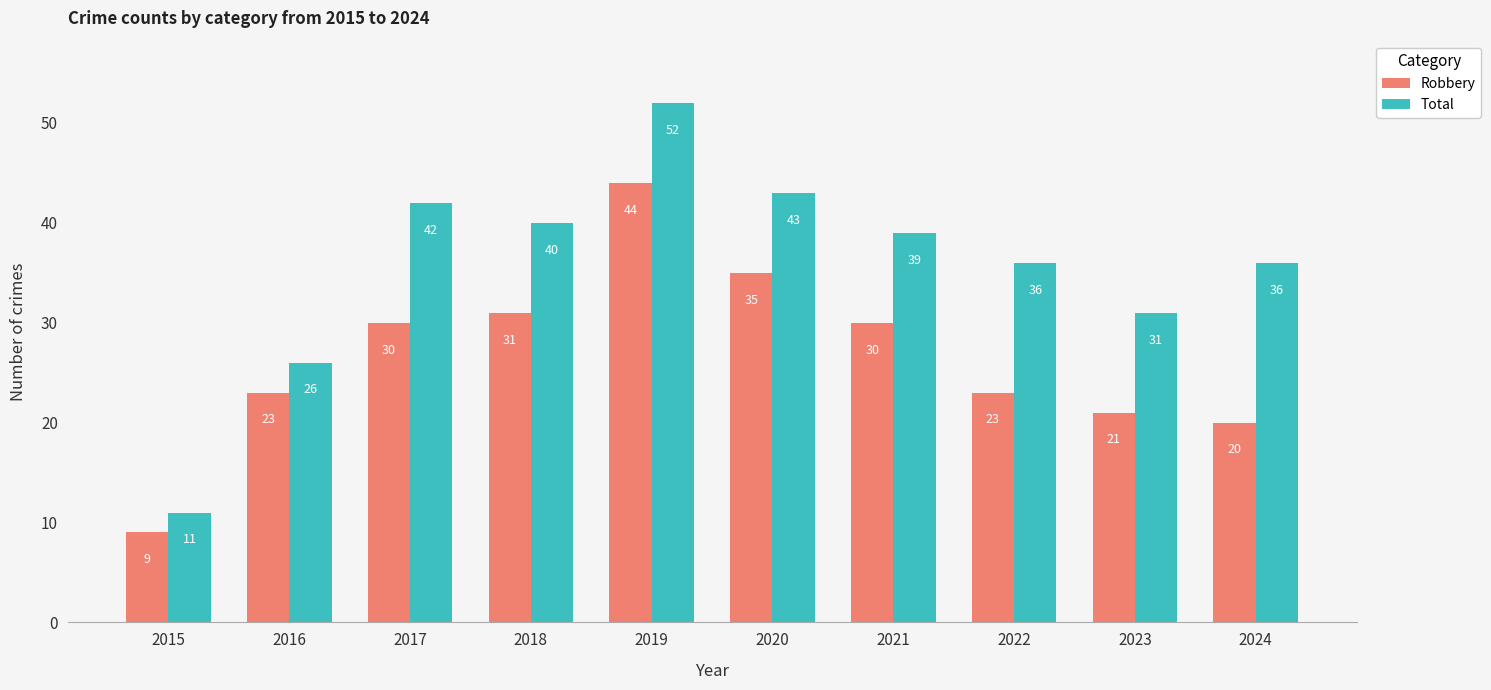

Reading right to left, extract all data points from this chart.

Robbery: 20	21	23	30	35	44	31	30	23	9
Total: 36	31	36	39	43	52	40	42	26	11